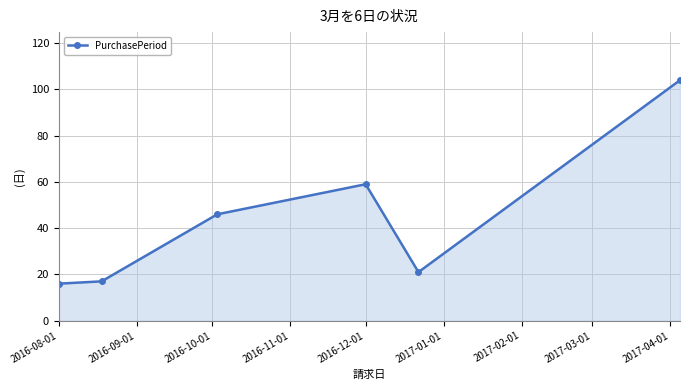

Does the chart have visible grid lines?

Yes